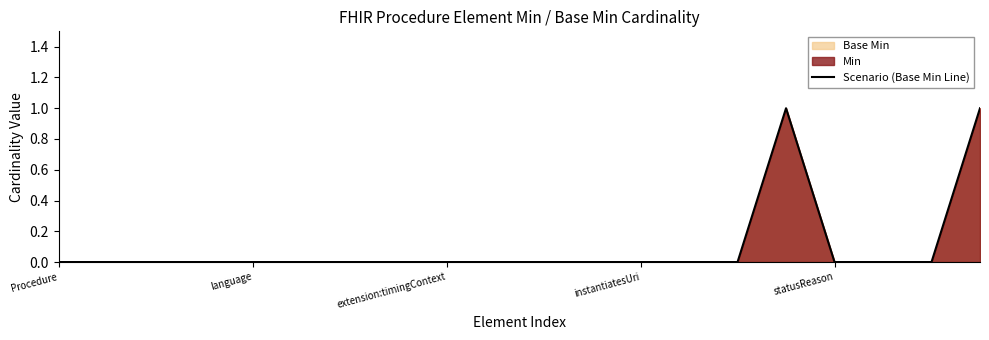

How many distinct data groups are displayed?

1